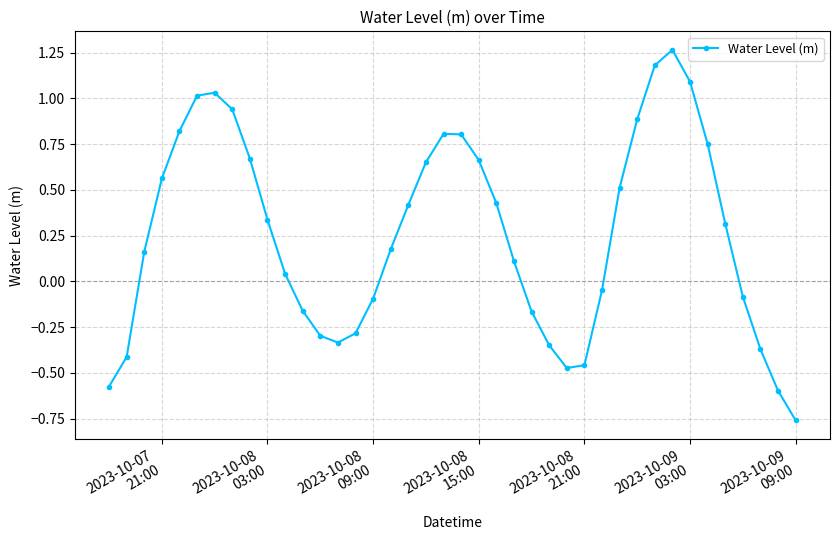

What is the difference between the second highest and second lowest values?

1.8